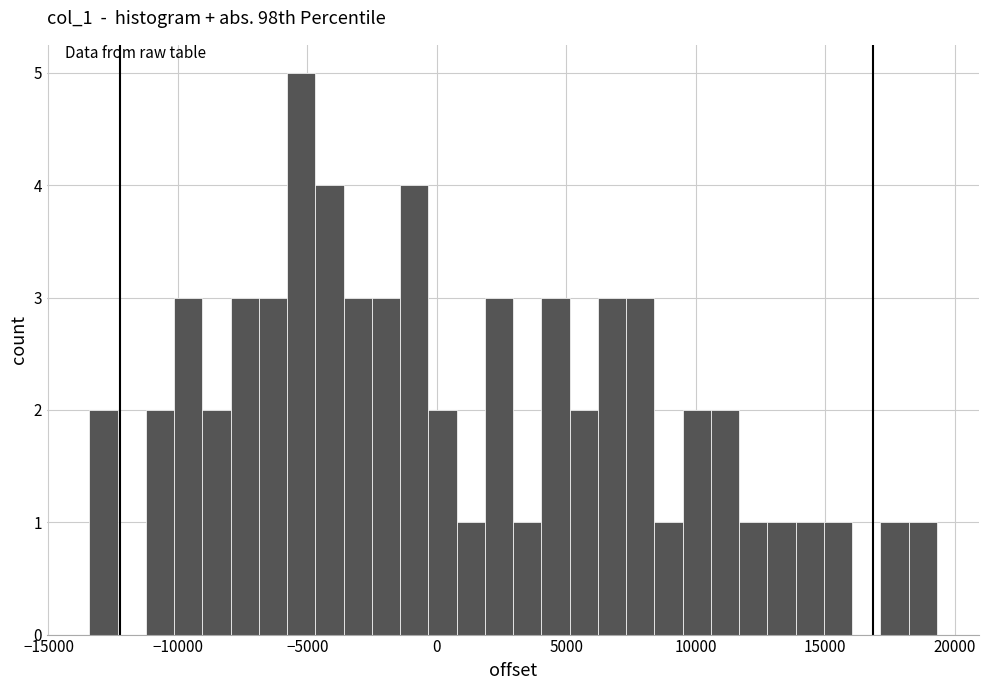

Around what value on the x-axis is the tallest bar? Give the approximate position of its centre, as read against the axis.

-5000